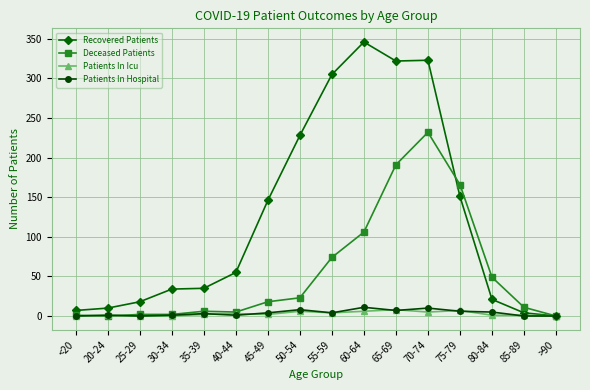

What is the average value of the Recovered Patients series?

125